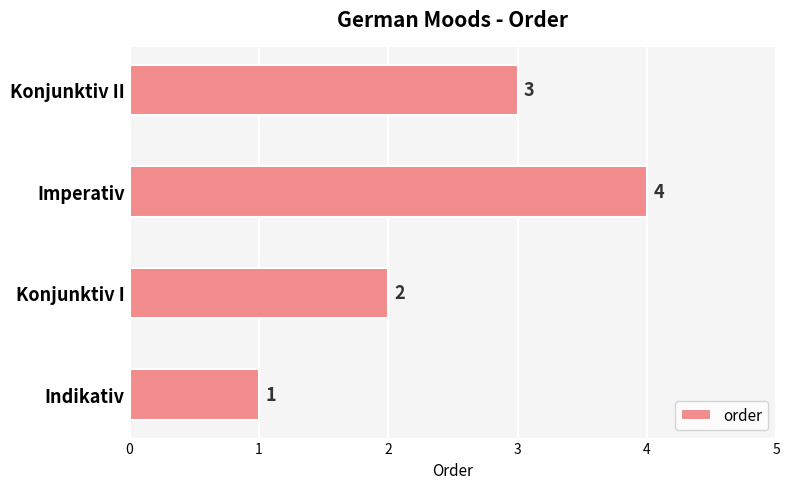

Rank the categories by value from lowest to highest.

Indikativ, Konjunktiv I, Konjunktiv II, Imperativ